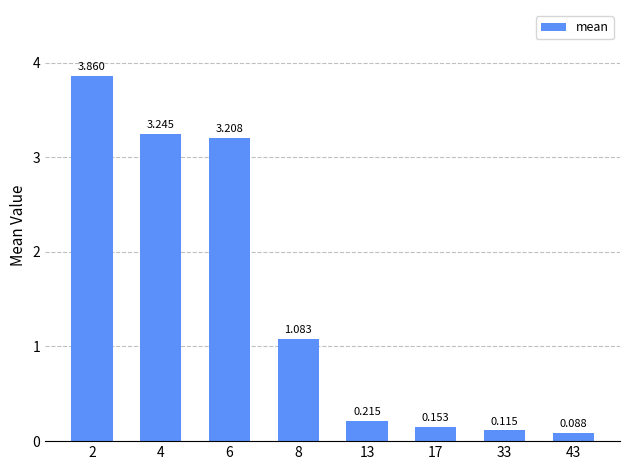

List the labels in order of value, largest first.

2, 4, 6, 8, 13, 17, 33, 43